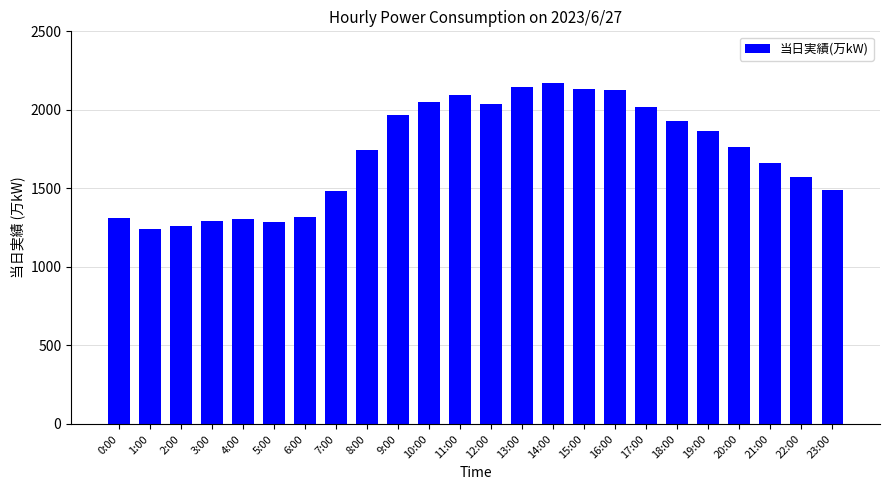

What is the change in value from 9:00 to 14:00?

+206